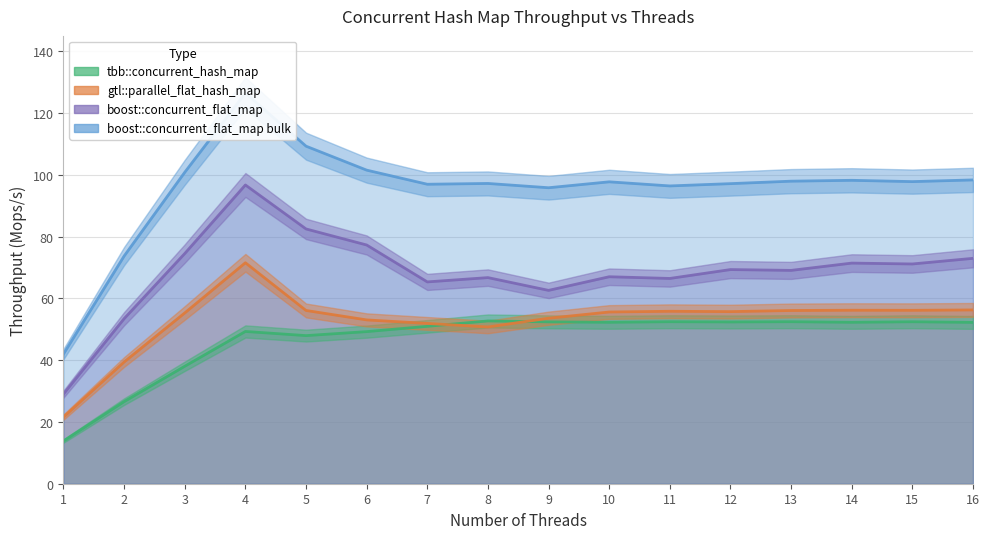

At which category is the sum across all series the highest?

4